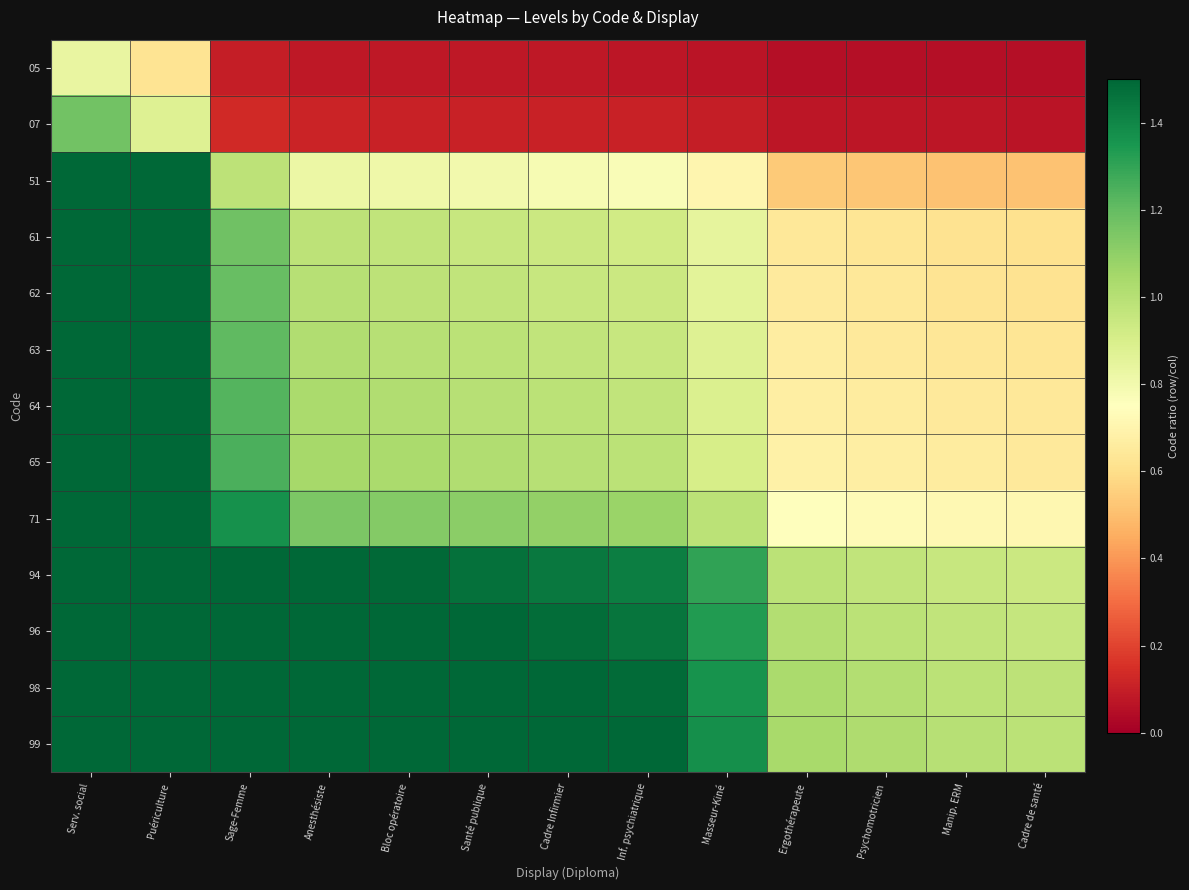

Reading right to left, transcribe all the data shown in this chart.

05: Cadre de santé=0.1	Manip. ERM=0.1	Psychomotricien=0.1	Ergothérapeute=0.1	Masseur-Kiné=0.1	Inf. psychiatrique=0.1	Cadre Infirmier=0.1	Santé publique=0.1	Bloc opératoire=0.1	Anesthésiste=0.1	Sage-Femme=0.1	Puériculture=0.6	Serv. social=0.8
07: Cadre de santé=0.1	Manip. ERM=0.1	Psychomotricien=0.1	Ergothérapeute=0.1	Masseur-Kiné=0.1	Inf. psychiatrique=0.1	Cadre Infirmier=0.1	Santé publique=0.1	Bloc opératoire=0.1	Anesthésiste=0.1	Sage-Femme=0.1	Puériculture=0.9	Serv. social=1.2
51: Cadre de santé=0.5	Manip. ERM=0.5	Psychomotricien=0.5	Ergothérapeute=0.5	Masseur-Kiné=0.7	Inf. psychiatrique=0.8	Cadre Infirmier=0.8	Santé publique=0.8	Bloc opératoire=0.8	Anesthésiste=0.8	Sage-Femme=1.0	Puériculture=6.4	Serv. social=8.5
61: Cadre de santé=0.6	Manip. ERM=0.6	Psychomotricien=0.6	Ergothérapeute=0.6	Masseur-Kiné=0.8	Inf. psychiatrique=0.9	Cadre Infirmier=0.9	Santé publique=1.0	Bloc opératoire=1.0	Anesthésiste=1.0	Sage-Femme=1.2	Puériculture=7.6	Serv. social=10.2
62: Cadre de santé=0.6	Manip. ERM=0.6	Psychomotricien=0.6	Ergothérapeute=0.7	Masseur-Kiné=0.9	Inf. psychiatrique=0.9	Cadre Infirmier=1.0	Santé publique=1.0	Bloc opératoire=1.0	Anesthésiste=1.0	Sage-Femme=1.2	Puériculture=7.8	Serv. social=10.3
63: Cadre de santé=0.6	Manip. ERM=0.6	Psychomotricien=0.6	Ergothérapeute=0.7	Masseur-Kiné=0.9	Inf. psychiatrique=1.0	Cadre Infirmier=1.0	Santé publique=1.0	Bloc opératoire=1.0	Anesthésiste=1.0	Sage-Femme=1.2	Puériculture=7.9	Serv. social=10.5
64: Cadre de santé=0.6	Manip. ERM=0.6	Psychomotricien=0.7	Ergothérapeute=0.7	Masseur-Kiné=0.9	Inf. psychiatrique=1.0	Cadre Infirmier=1.0	Santé publique=1.0	Bloc opératoire=1.0	Anesthésiste=1.0	Sage-Femme=1.2	Puériculture=8.0	Serv. social=10.7
65: Cadre de santé=0.7	Manip. ERM=0.7	Psychomotricien=0.7	Ergothérapeute=0.7	Masseur-Kiné=0.9	Inf. psychiatrique=1.0	Cadre Infirmier=1.0	Santé publique=1.0	Bloc opératoire=1.0	Anesthésiste=1.0	Sage-Femme=1.2	Puériculture=8.1	Serv. social=10.8
71: Cadre de santé=0.7	Manip. ERM=0.7	Psychomotricien=0.7	Ergothérapeute=0.7	Masseur-Kiné=1.0	Inf. psychiatrique=1.1	Cadre Infirmier=1.1	Santé publique=1.1	Bloc opératoire=1.1	Anesthésiste=1.1	Sage-Femme=1.4	Puériculture=8.9	Serv. social=11.8
94: Cadre de santé=0.9	Manip. ERM=0.9	Psychomotricien=1.0	Ergothérapeute=1.0	Masseur-Kiné=1.3	Inf. psychiatrique=1.4	Cadre Infirmier=1.4	Santé publique=1.5	Bloc opératoire=1.5	Anesthésiste=1.5	Sage-Femme=1.8	Puériculture=11.8	Serv. social=15.7
96: Cadre de santé=1.0	Manip. ERM=1.0	Psychomotricien=1.0	Ergothérapeute=1.0	Masseur-Kiné=1.3	Inf. psychiatrique=1.5	Cadre Infirmier=1.5	Santé publique=1.5	Bloc opératoire=1.5	Anesthésiste=1.5	Sage-Femme=1.8	Puériculture=12.0	Serv. social=16.0
98: Cadre de santé=1.0	Manip. ERM=1.0	Psychomotricien=1.0	Ergothérapeute=1.0	Masseur-Kiné=1.4	Inf. psychiatrique=1.5	Cadre Infirmier=1.5	Santé publique=1.5	Bloc opératoire=1.6	Anesthésiste=1.6	Sage-Femme=1.9	Puériculture=12.2	Serv. social=16.3
99: Cadre de santé=1.0	Manip. ERM=1.0	Psychomotricien=1.0	Ergothérapeute=1.0	Masseur-Kiné=1.4	Inf. psychiatrique=1.5	Cadre Infirmier=1.5	Santé publique=1.5	Bloc opératoire=1.6	Anesthésiste=1.6	Sage-Femme=1.9	Puériculture=12.4	Serv. social=16.5